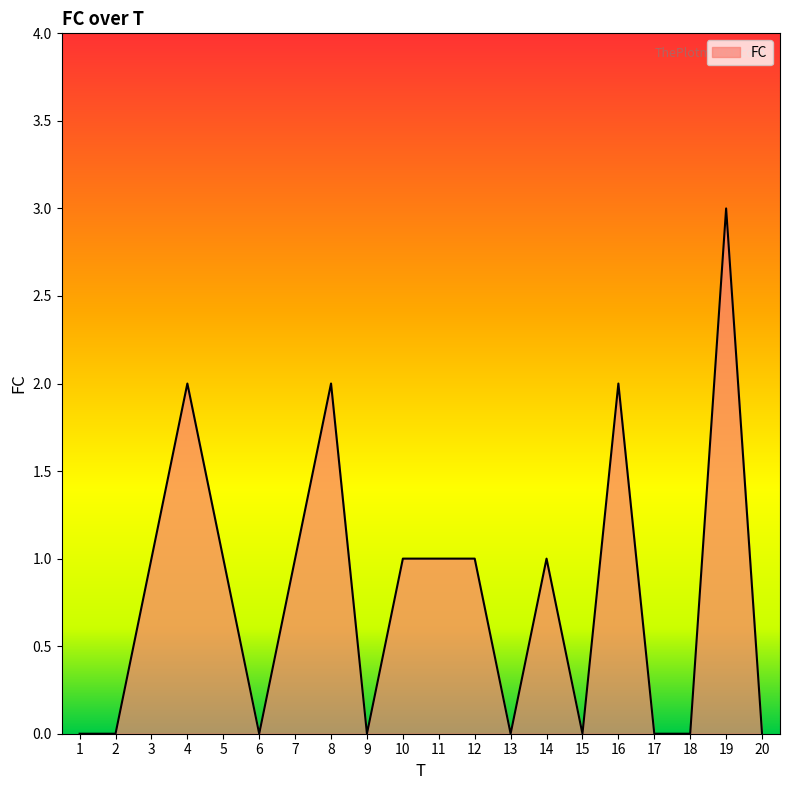

Which has a higher value, 19 or 11?

19